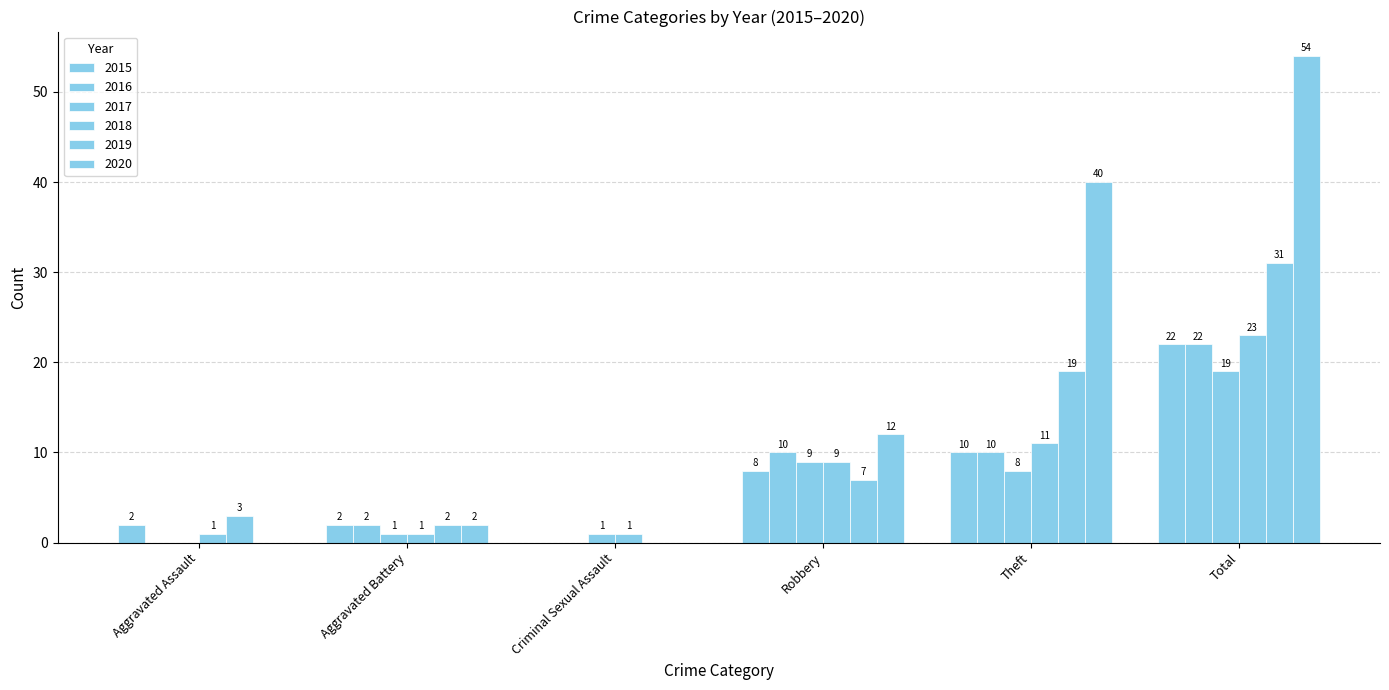

Where is 2020 nearest to the value 27?

Theft